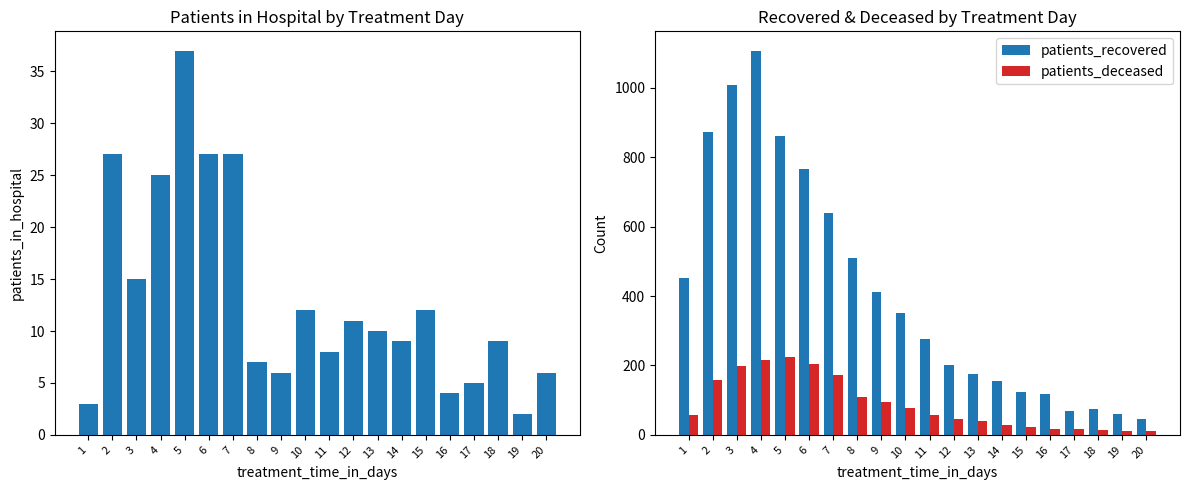

How many values in the patients_recovered series are below 351?

10